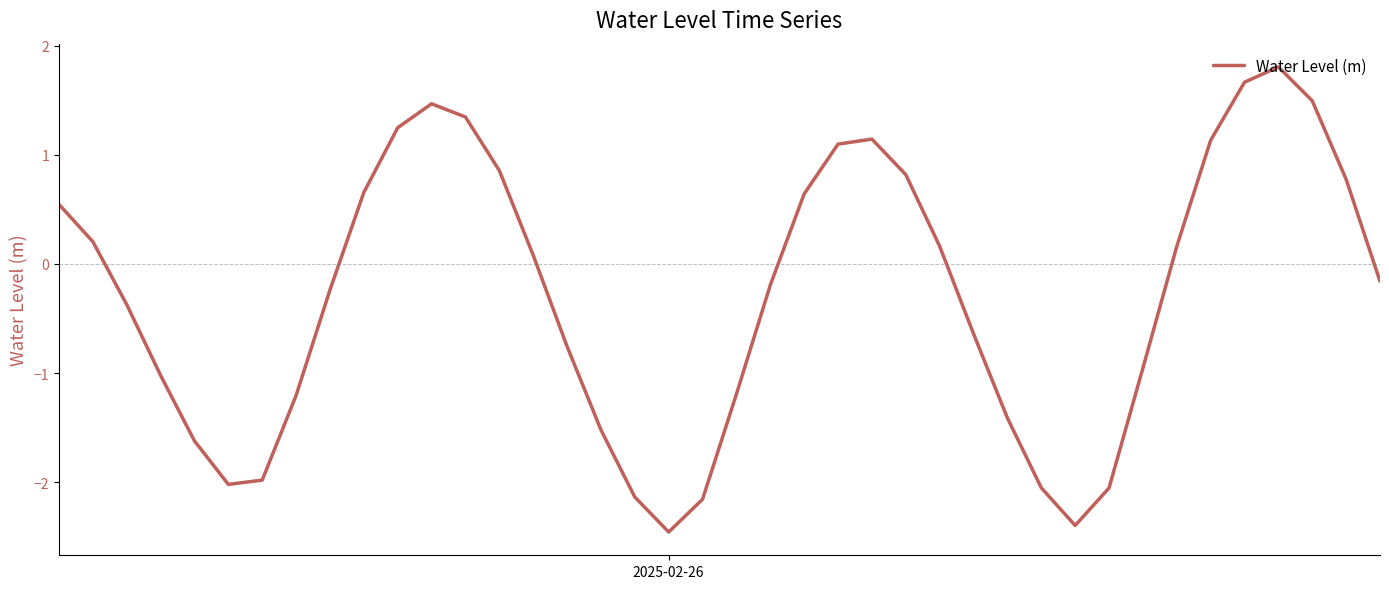

What is the smallest value displayed?

-2.5